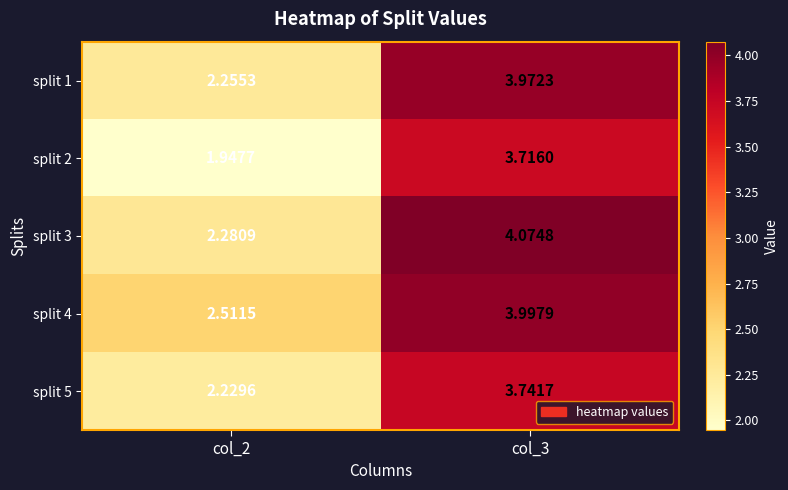

How many distinct data groups are displayed?

5